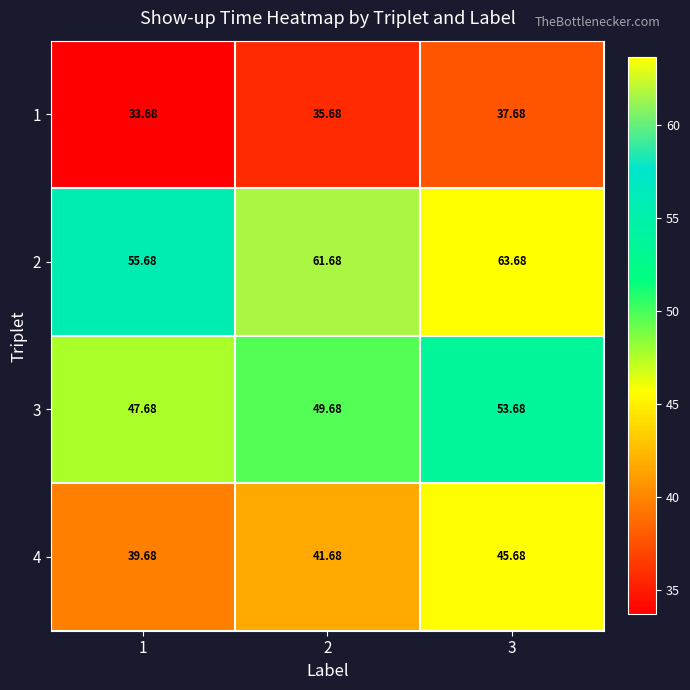

Rank the series by their maximum value, from lowest to highest.

1, 4, 3, 2